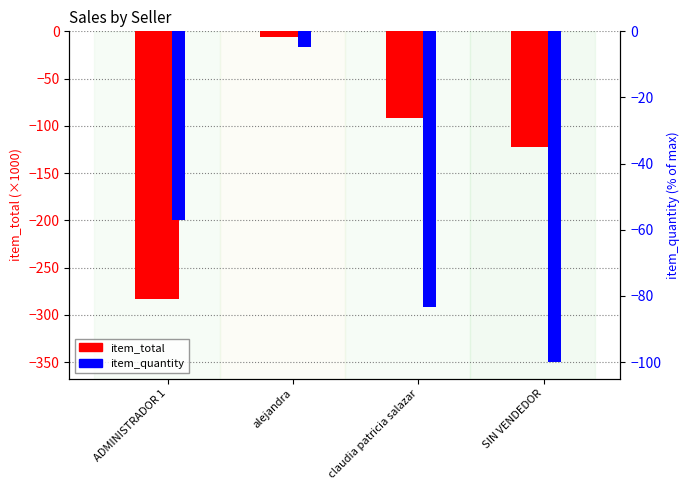

Rank the series at alejandra from highest to lowest value.

item_quantity (%), item_total (K)